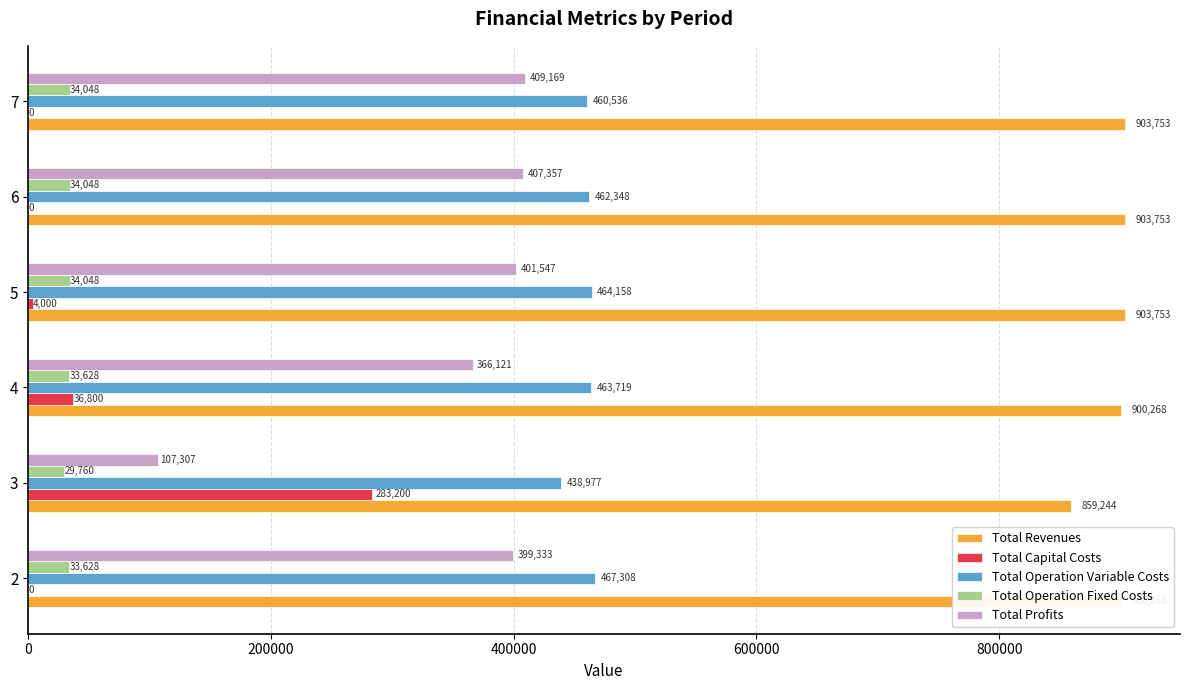

What is the maximum value shown in the chart?

903753.0